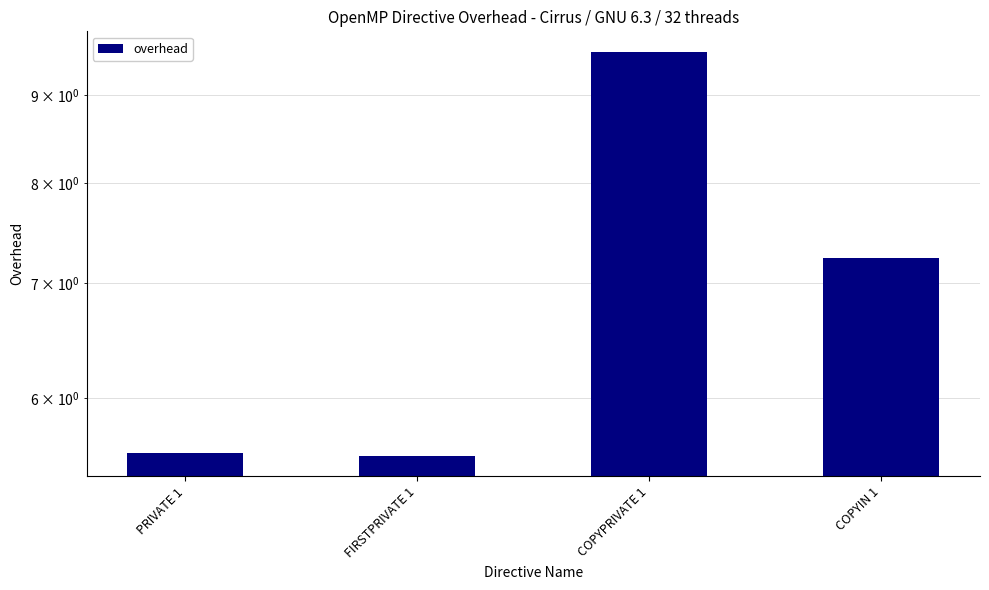

What is the label of the 1st bar from the right?

COPYIN 1